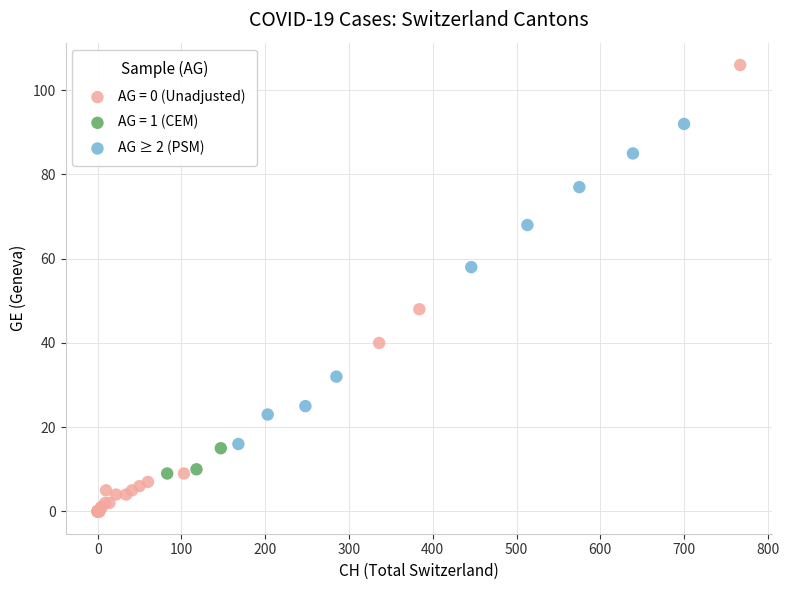

Which series contains the highest Y value?

AG = 0 (Unadjusted)